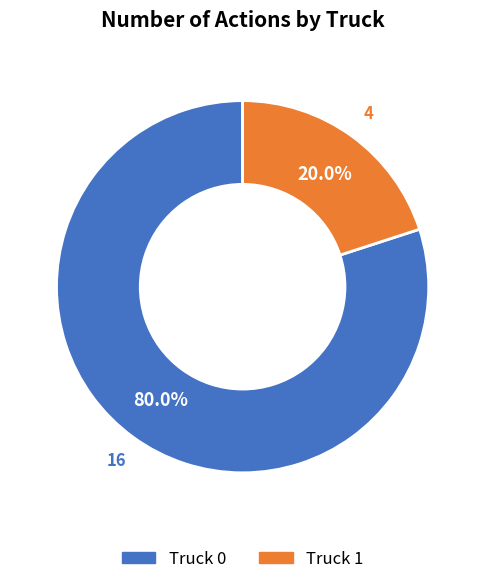

How much of the chart is everything except Truck 1?

80.0%